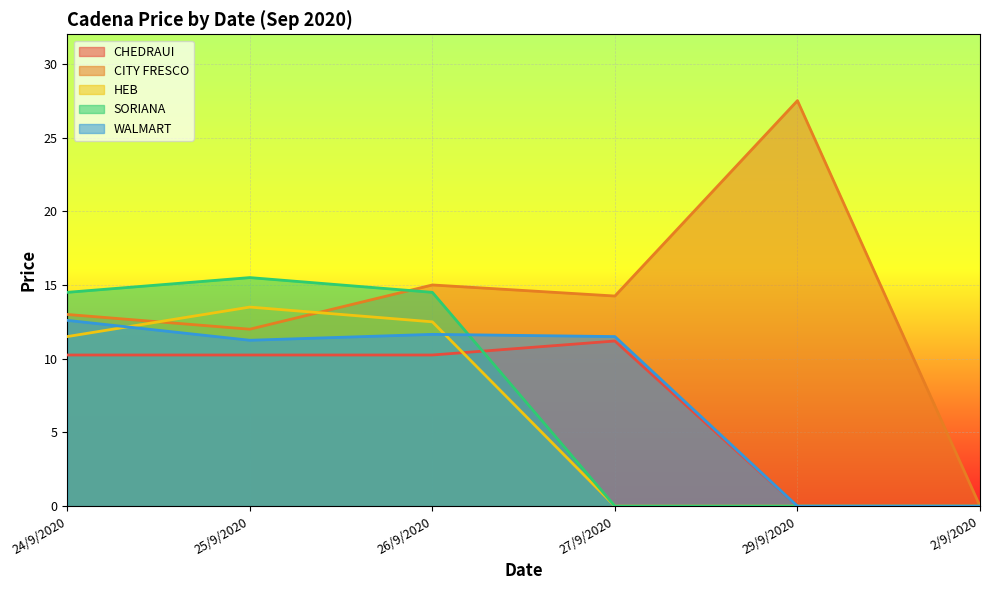

How many lines are shown in the chart?

5